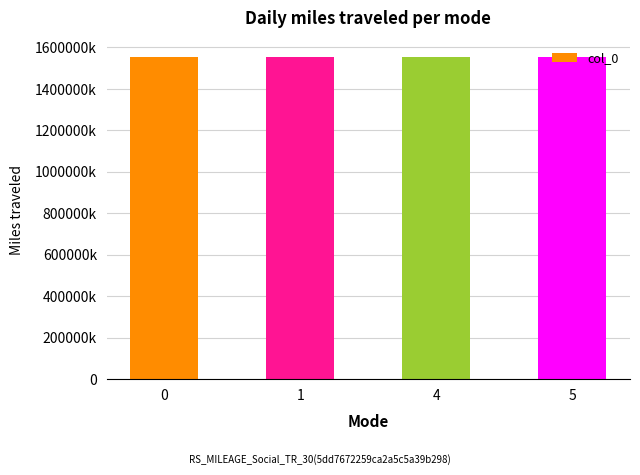

Reading right to left, transcribe all the data shown in this chart.

5=1555634429	4=1555548007	1=1555461643	0=1552750716